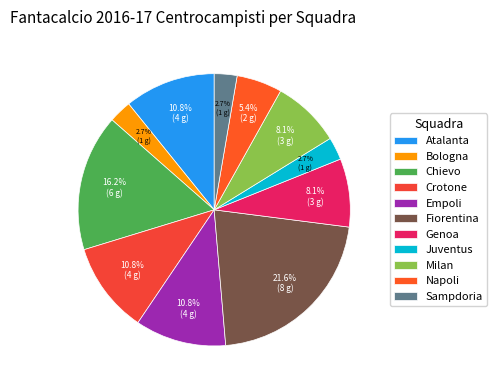

Which category has the biggest portion of the pie?

Fiorentina